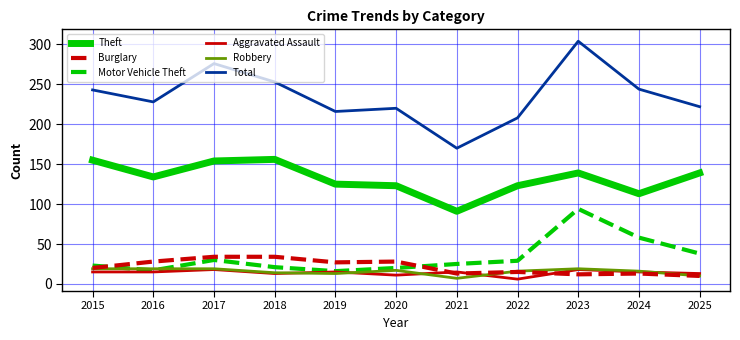

What is the total value across all series at 2019?

412